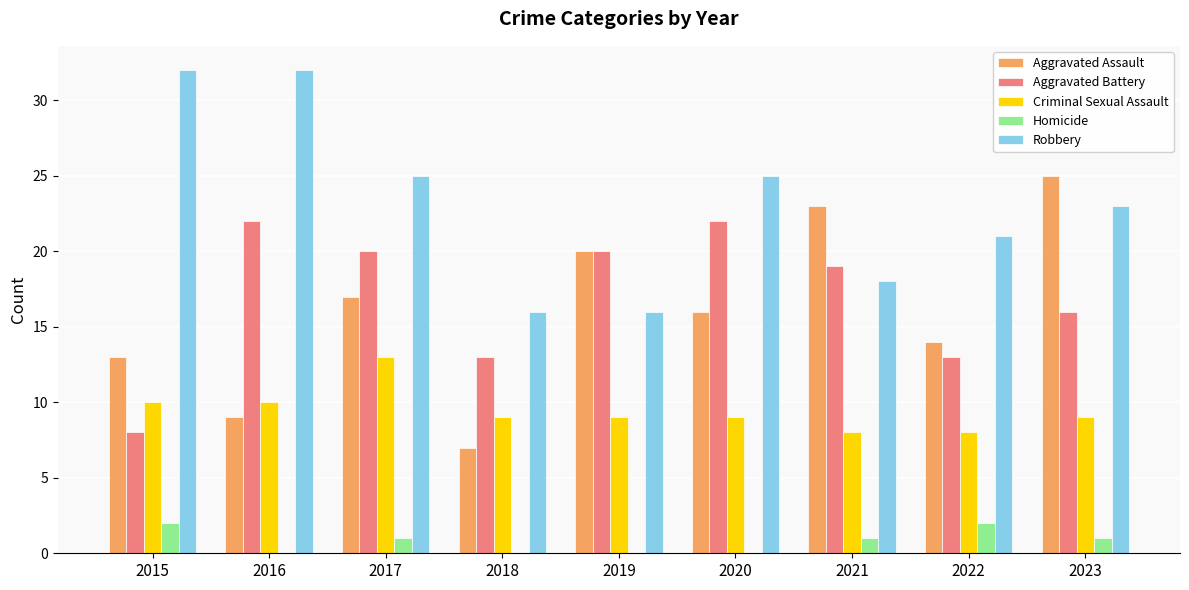

What are all the series names shown in the legend?

Aggravated Assault, Aggravated Battery, Criminal Sexual Assault, Homicide, Robbery